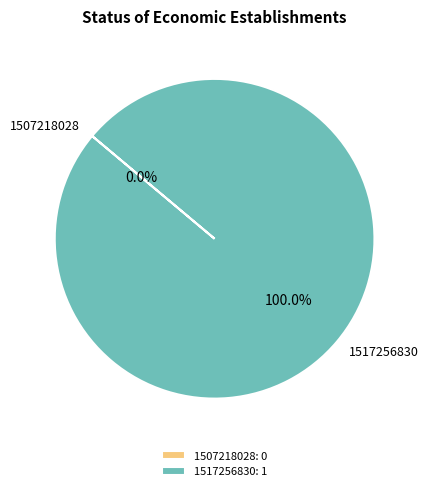

How many slices are in this pie chart?

2